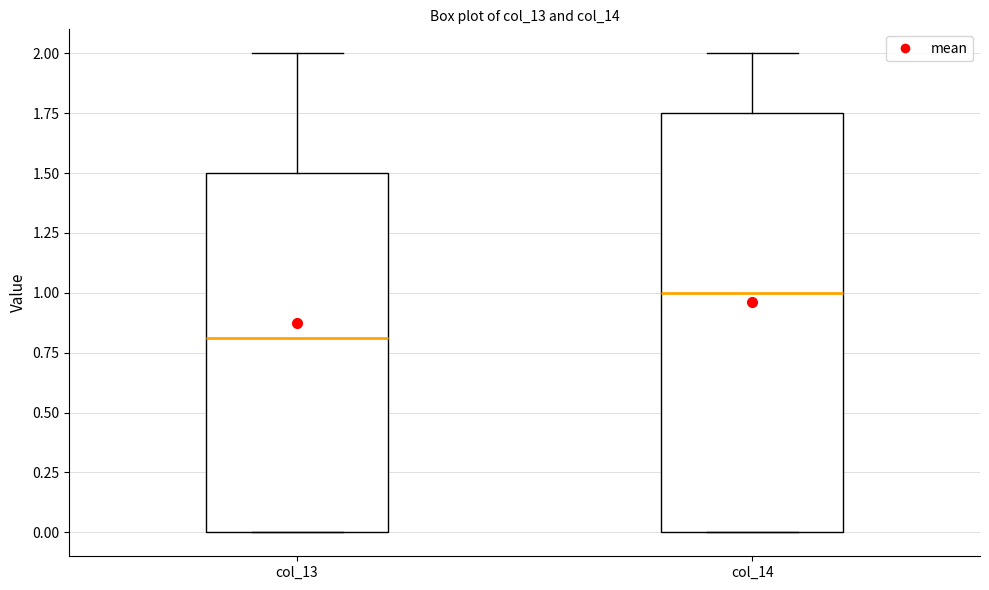

Which box's median line is the lowest?

col_13